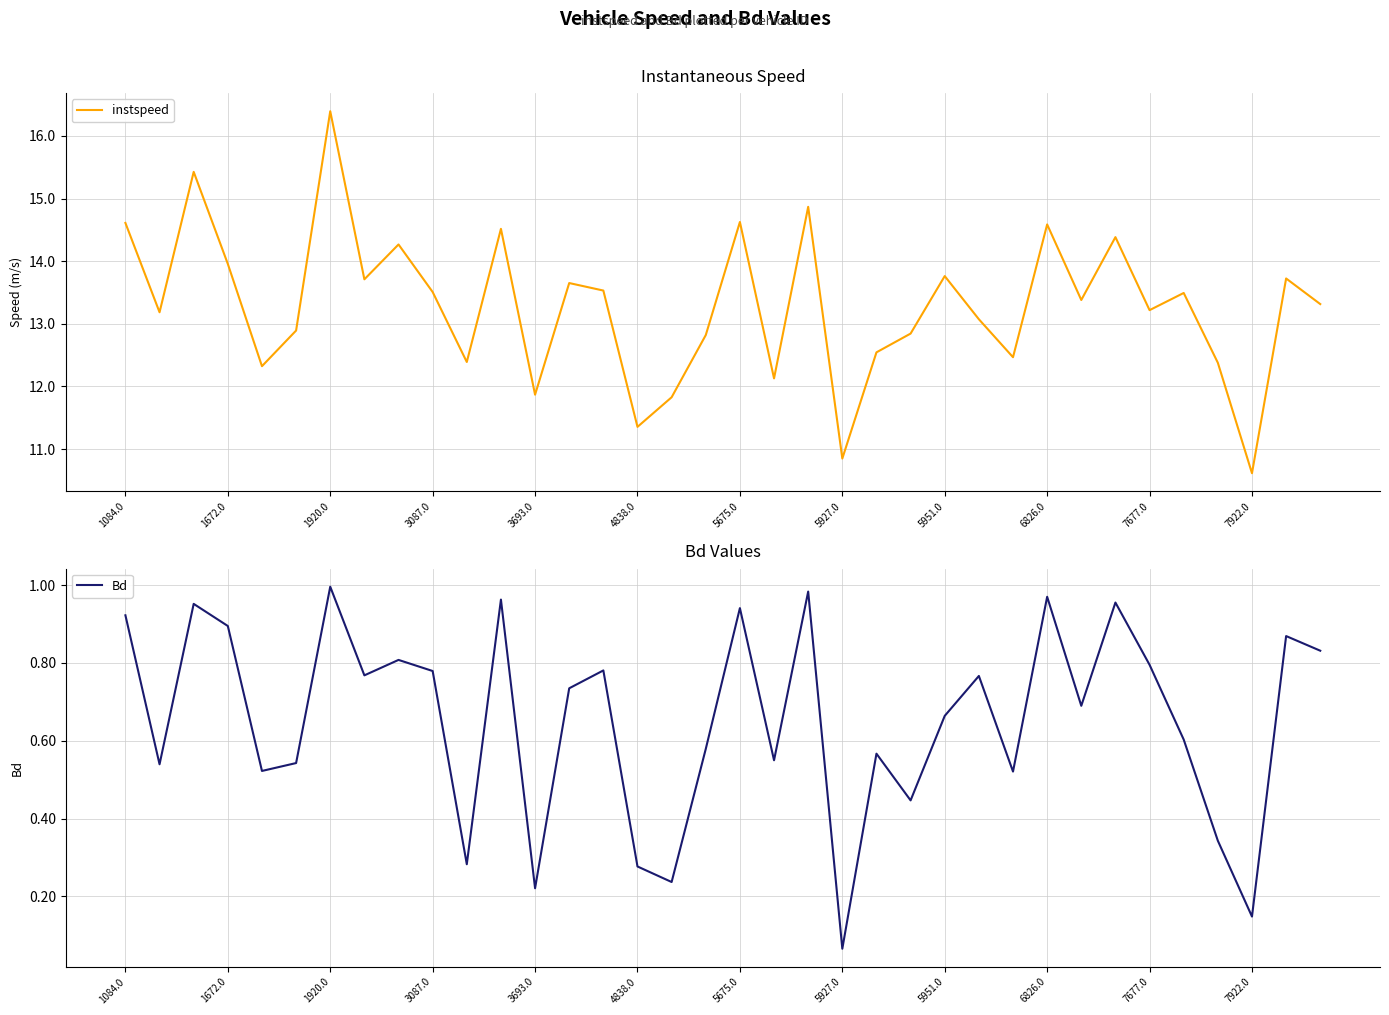

At which label is instspeed closest to 13?

25